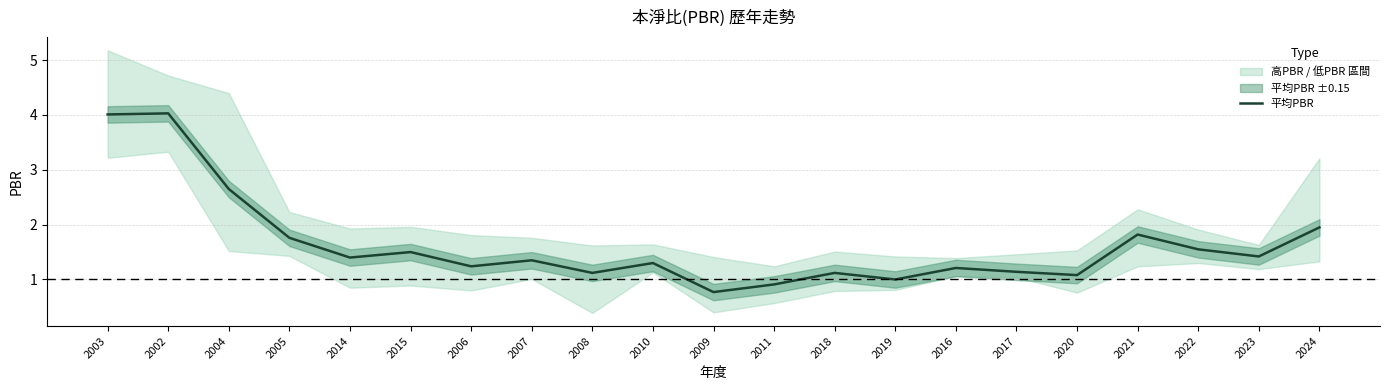

What is the sum of all values?

34.3